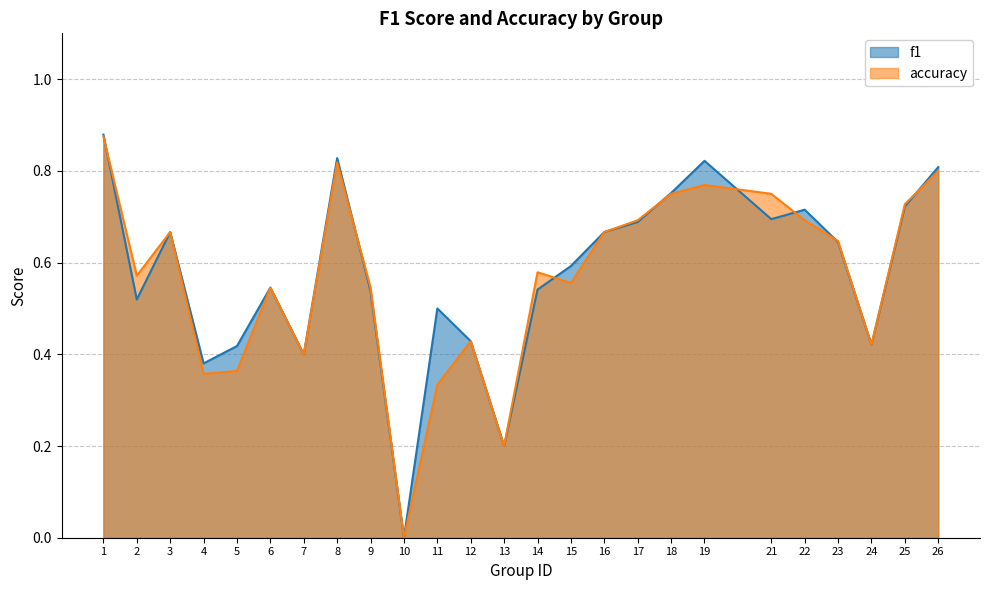

True or false: f1 has more than 0 points higher than both neighbors.

True